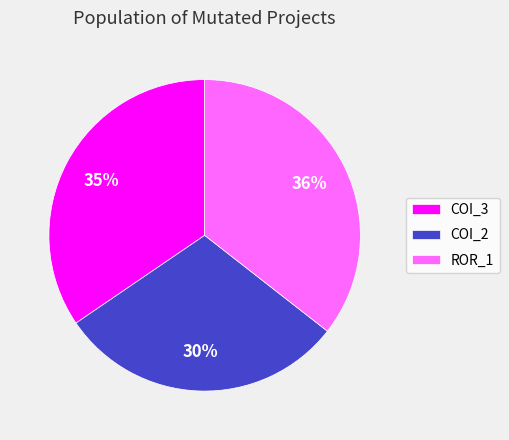

Rank the categories by value from highest to lowest.

ROR_1, COI_3, COI_2